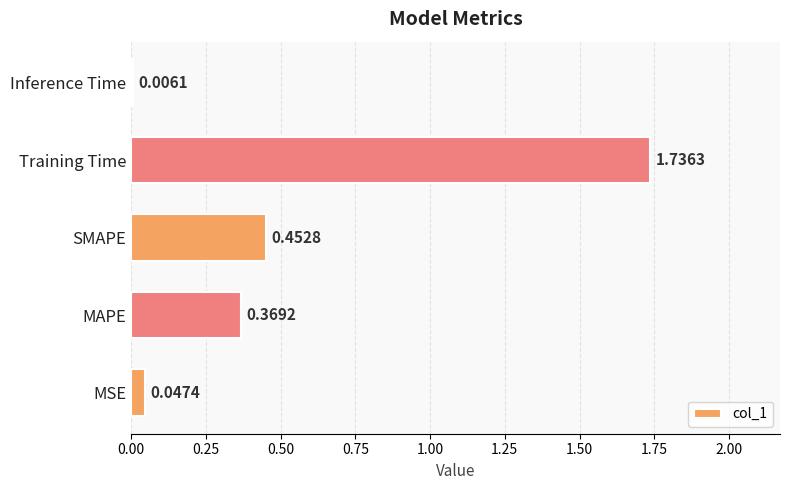

Between SMAPE and Training Time, which is larger?

Training Time